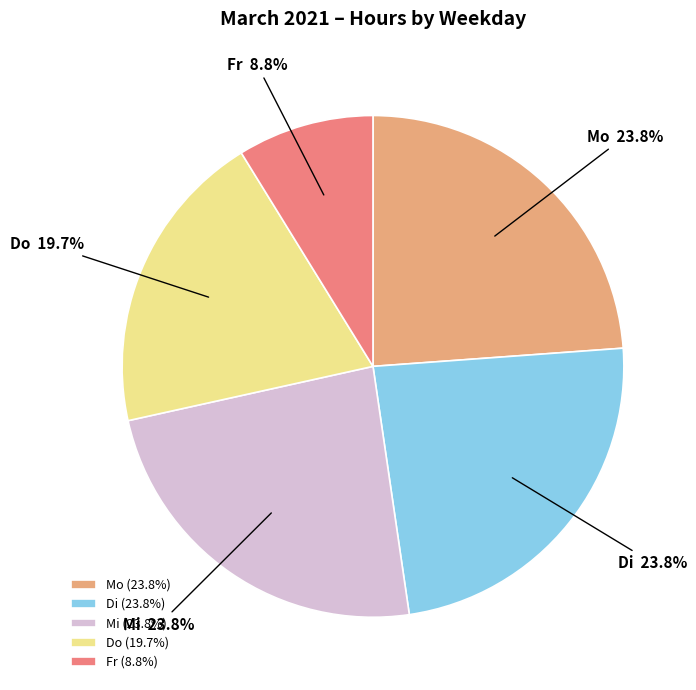

To the nearest percent, what is the average slice percentage?

20%